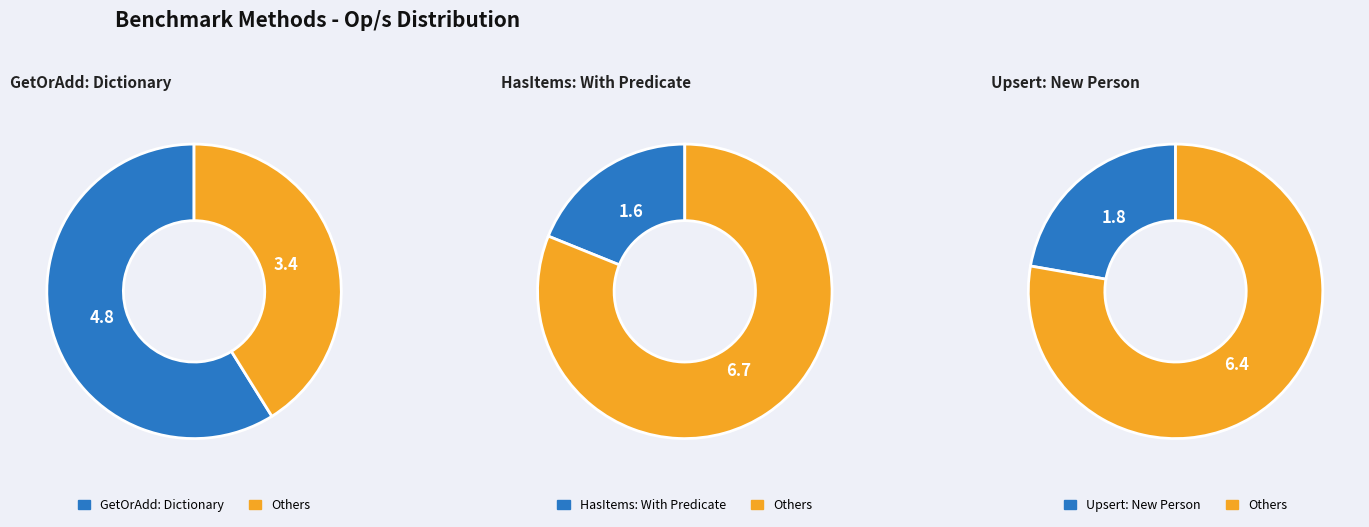

Which slice is the largest?

GetOrAdd: Dictionary